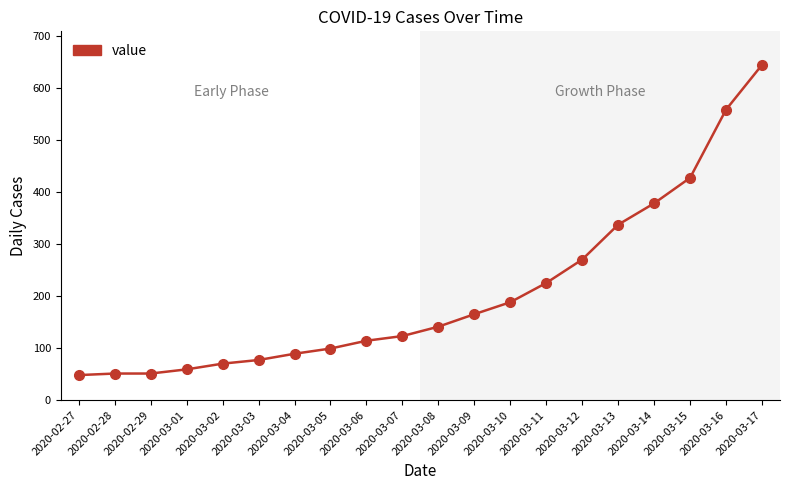

What is the value of the 19th point from the left?

558